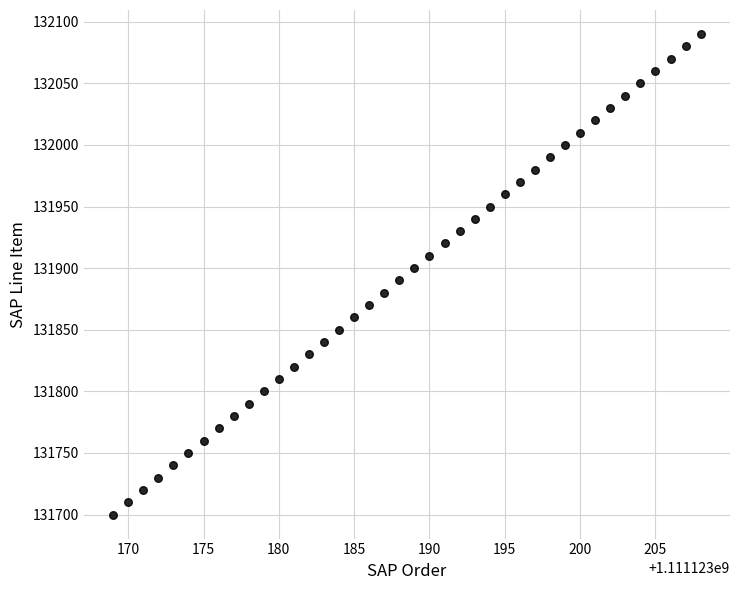

What is the range of X values (max minus min)?

39